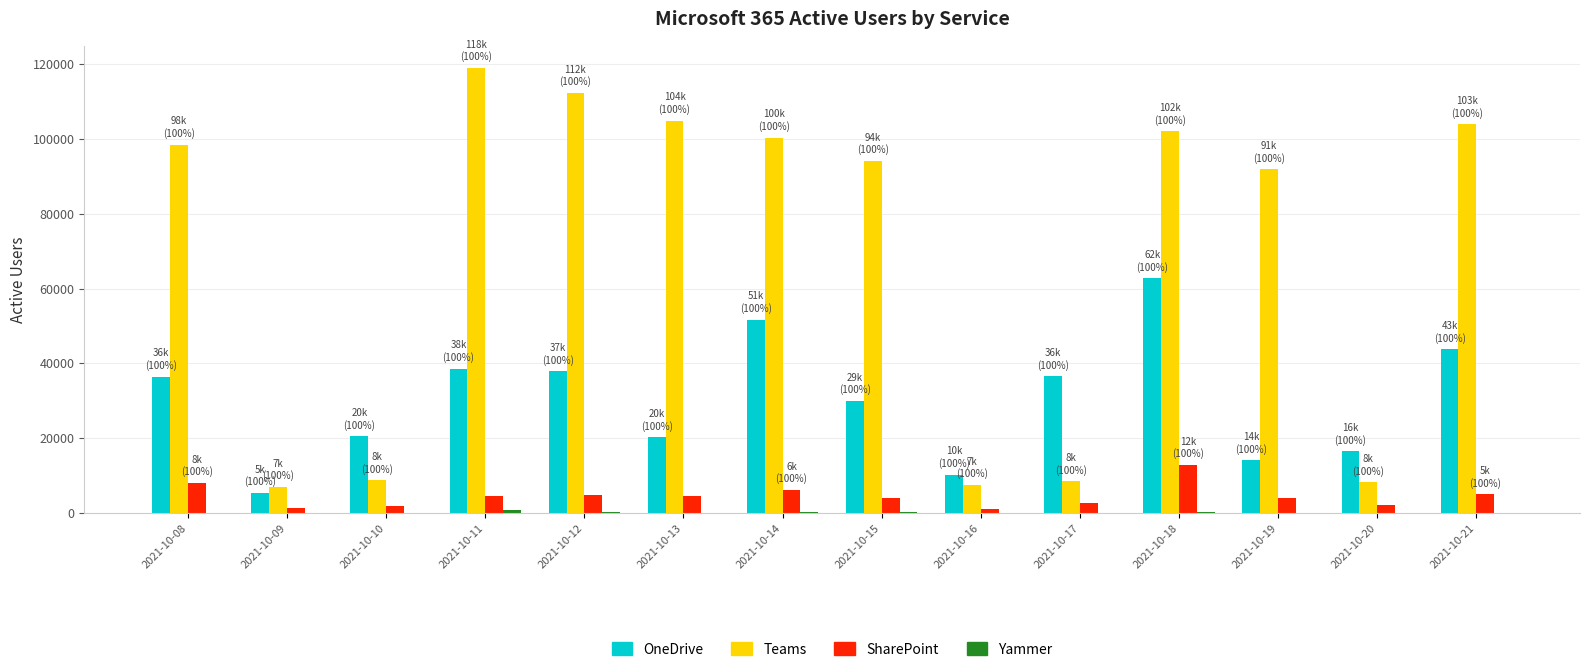

Between 2021-10-10 and 2021-10-17, which series saw the biggest shift?

OneDrive